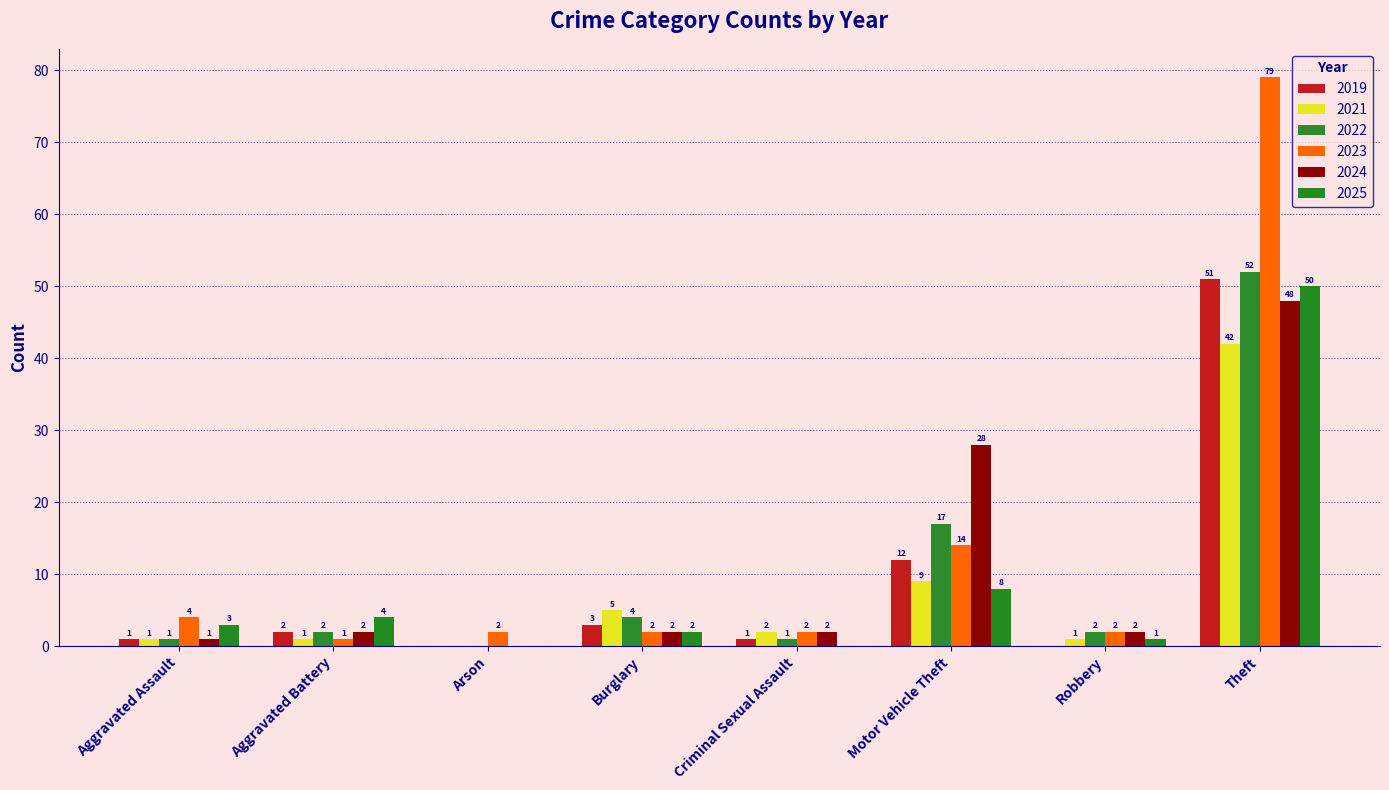

How many groups of bars are there?

8